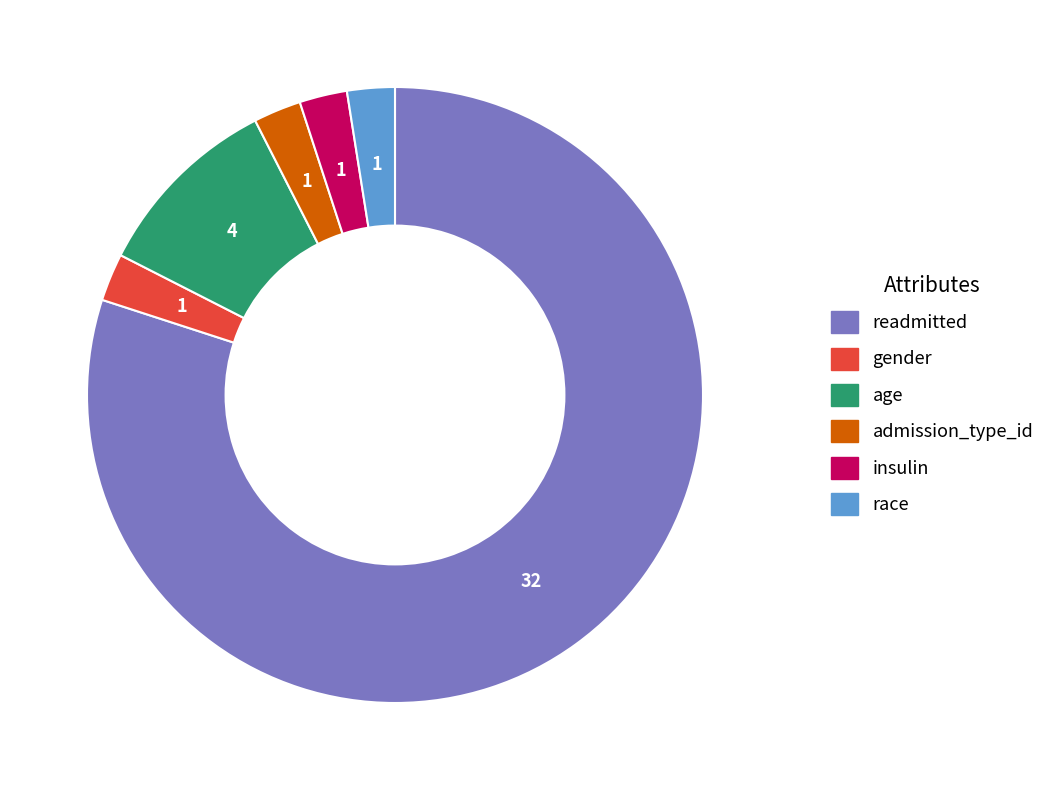

Does any single category account for the majority?

Yes